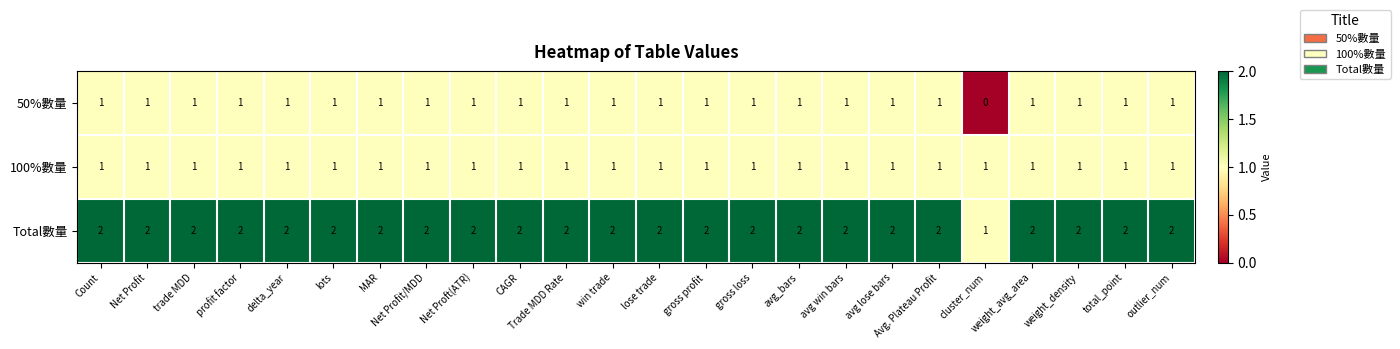

What is the total value across all series at trade MDD?

4